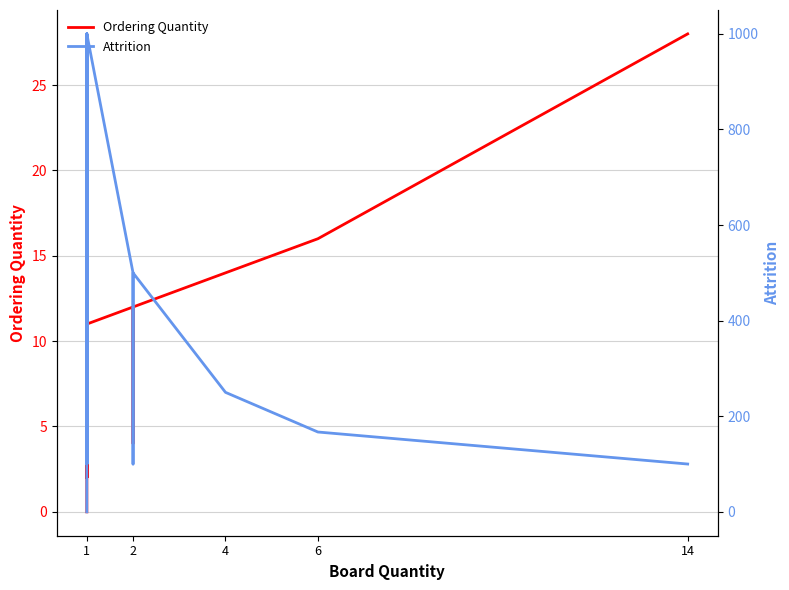

What is the maximum value for Attrition?

1000